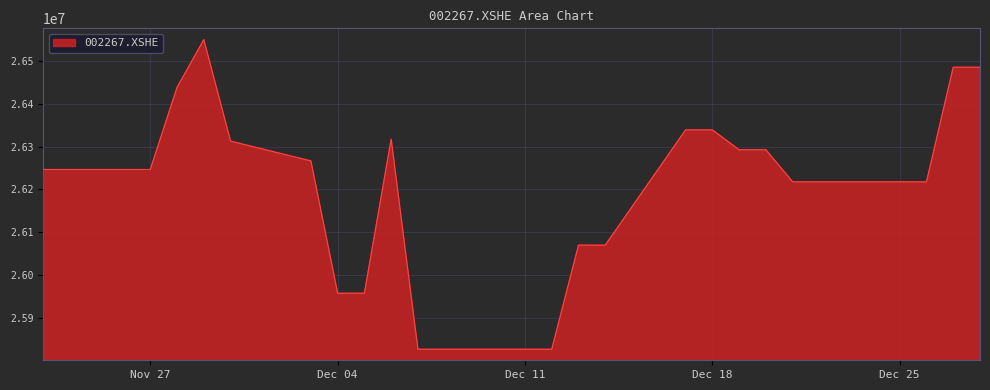

What is the maximum value shown in the chart?

26550666.2